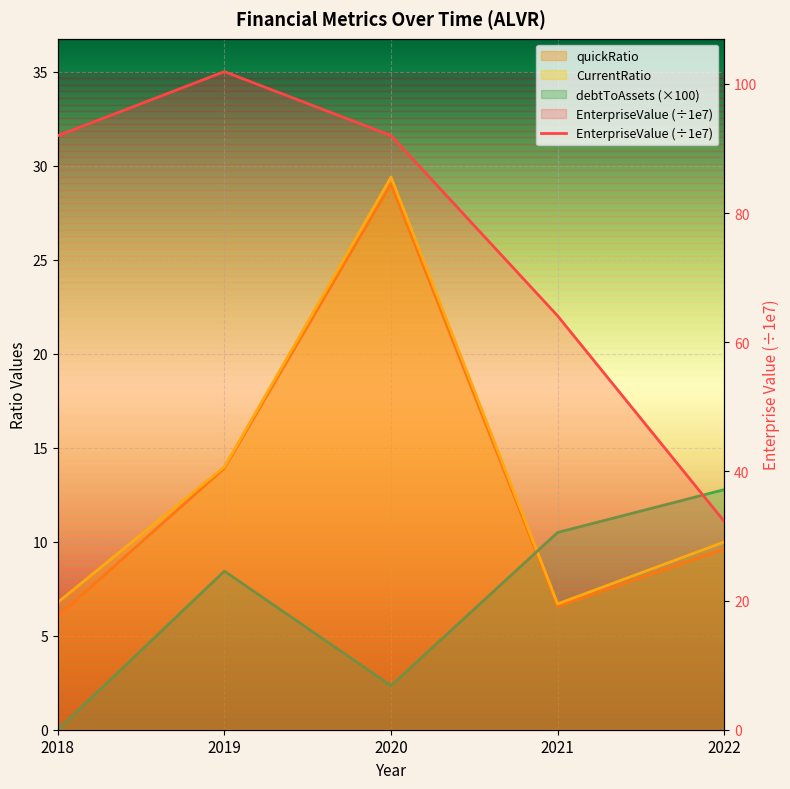

Is the value of debtToAssets at 2019 greater than the value of CurrentRatio at 2021?

Yes